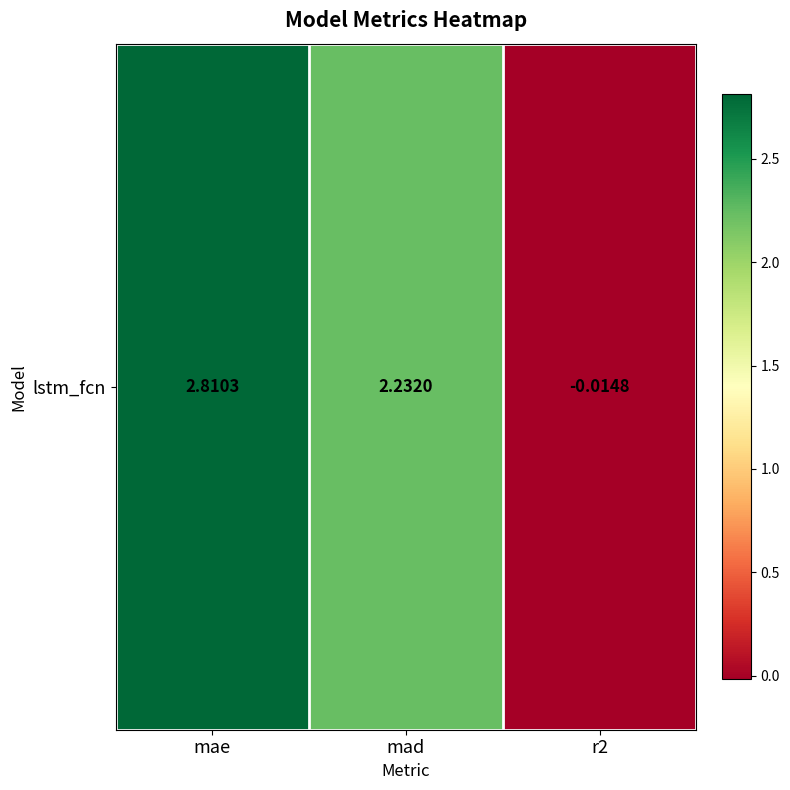

Which has a higher value, mad or r2?

mad